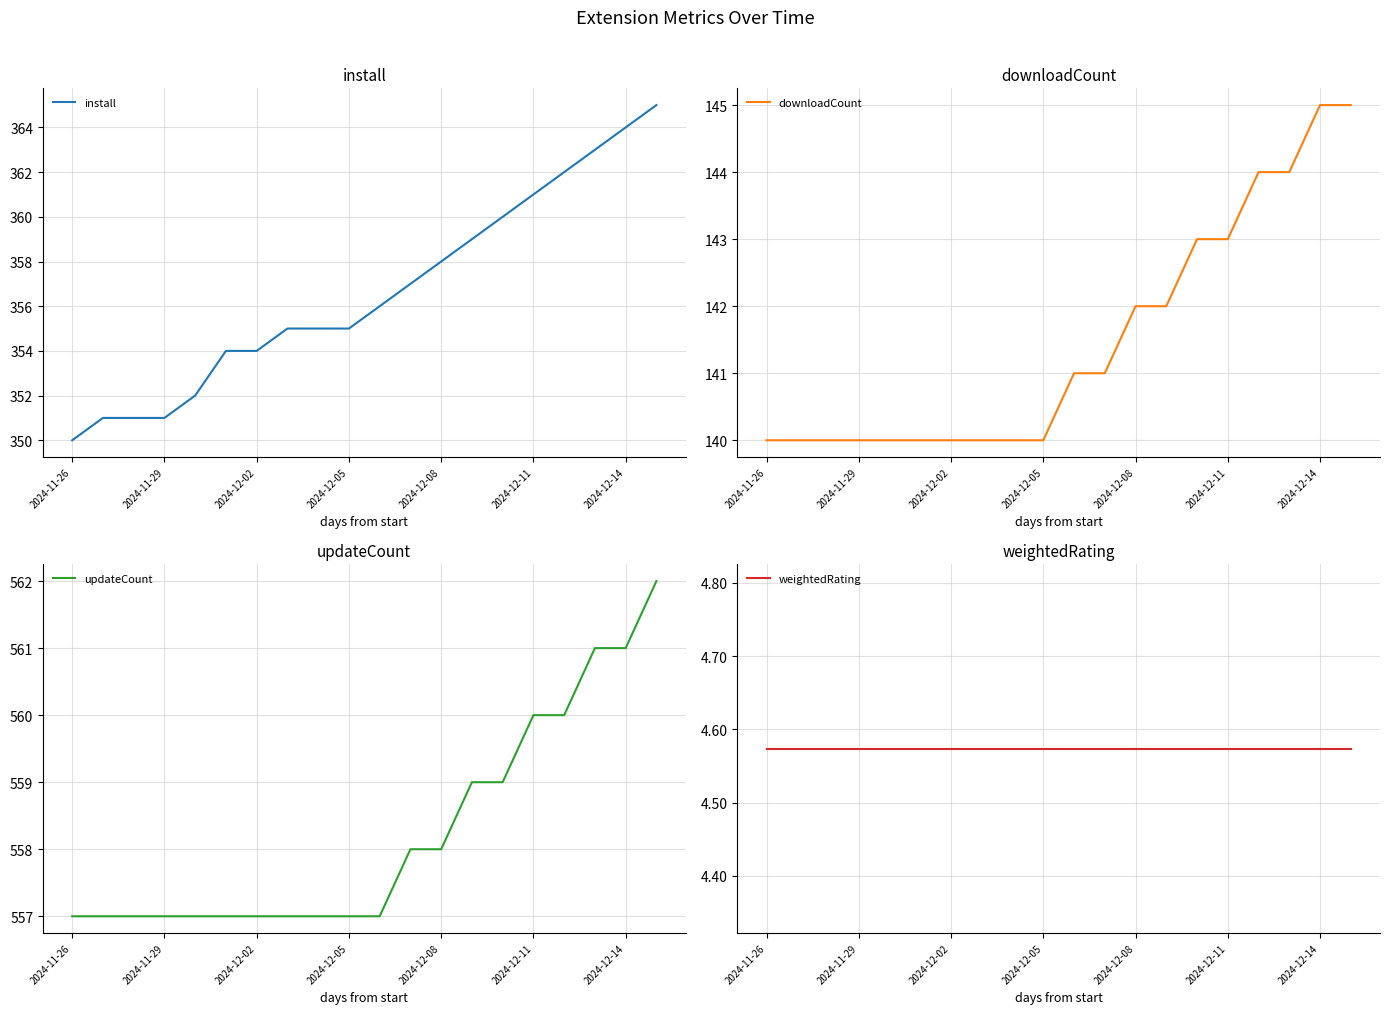

Is it true that install equals 350 at 2024-11-26?

True